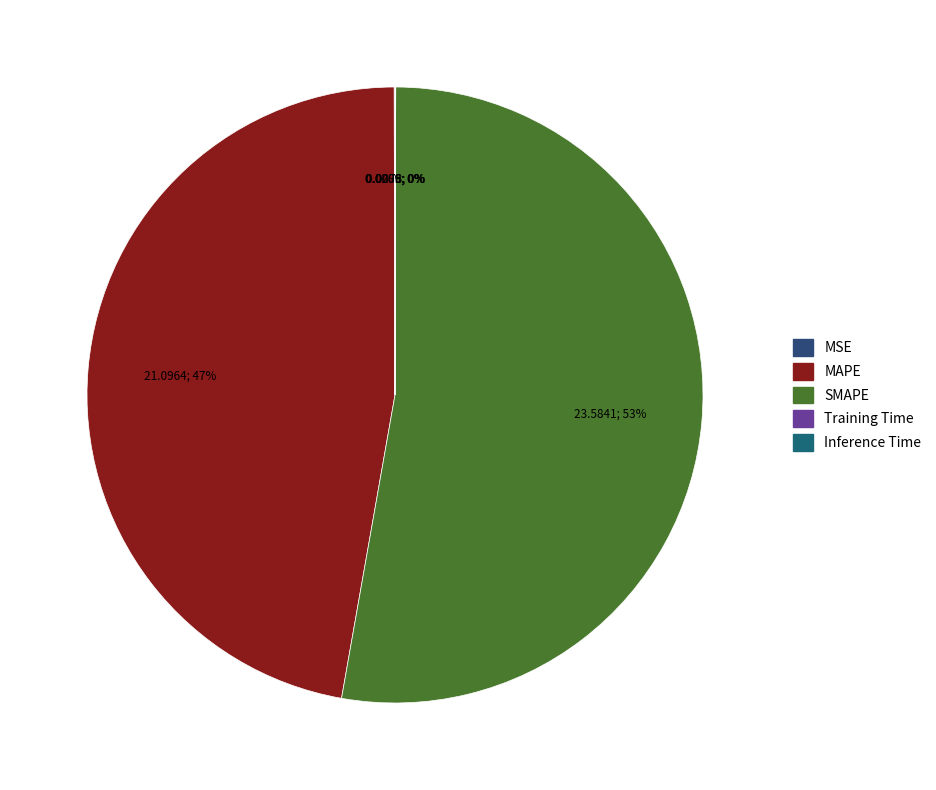

What percentage do Training Time and SMAPE together represent?

52.8%